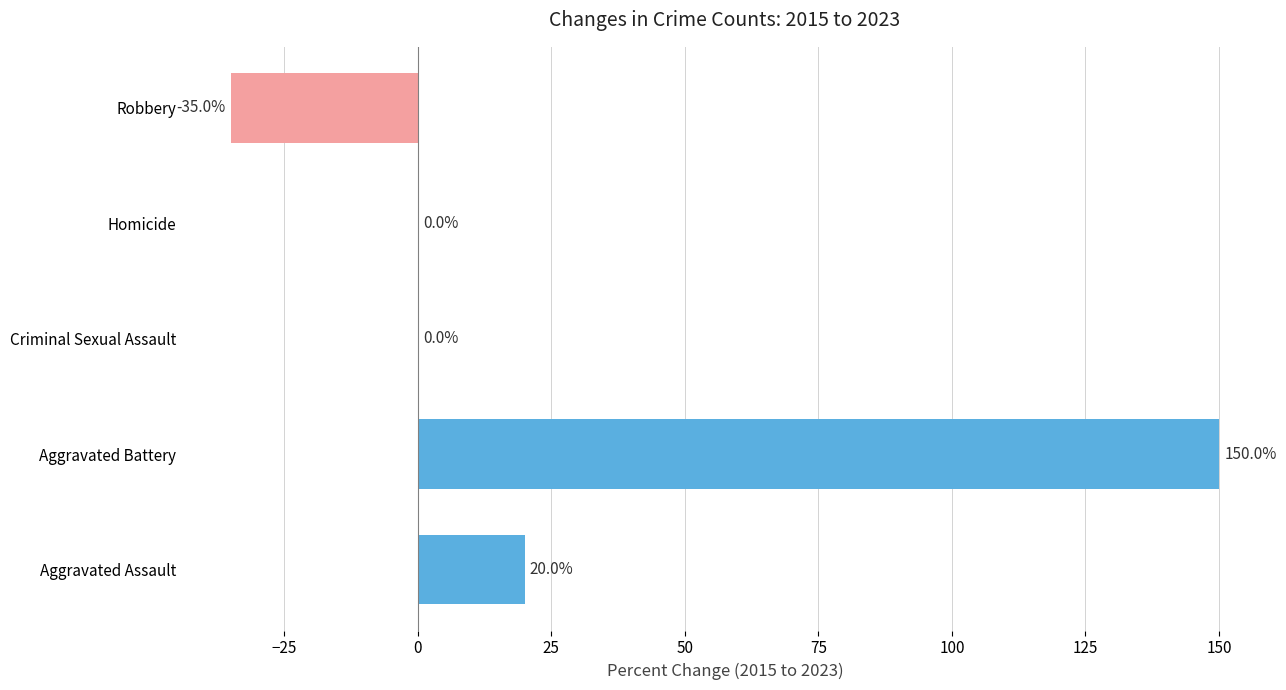

What is the sum of the values at Aggravated Assault and Homicide?

20